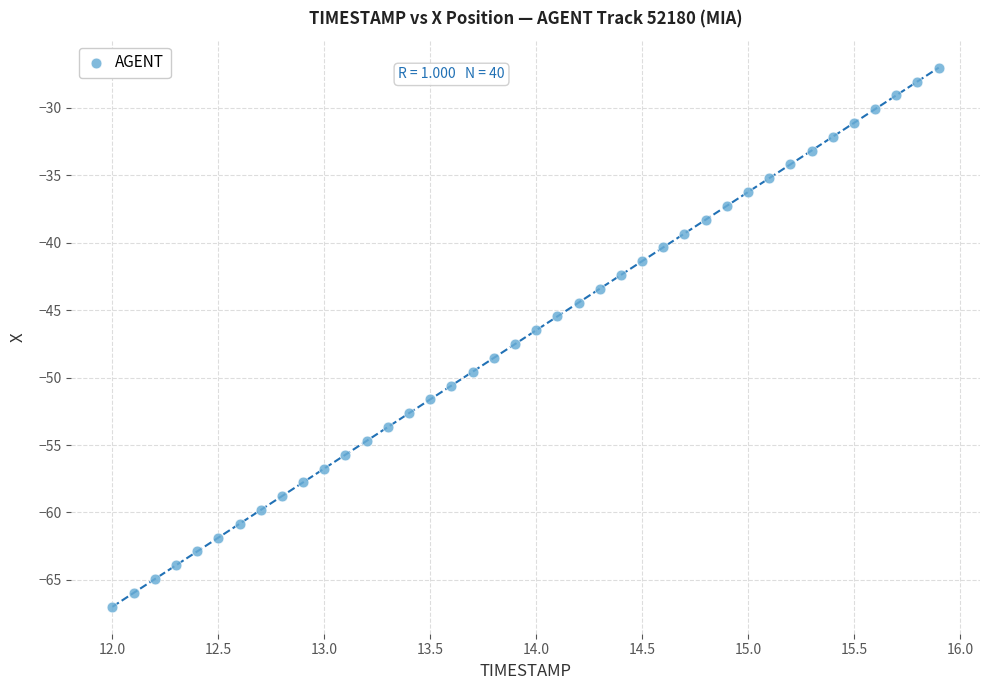

What is the range of X values (max minus min)?

3.9